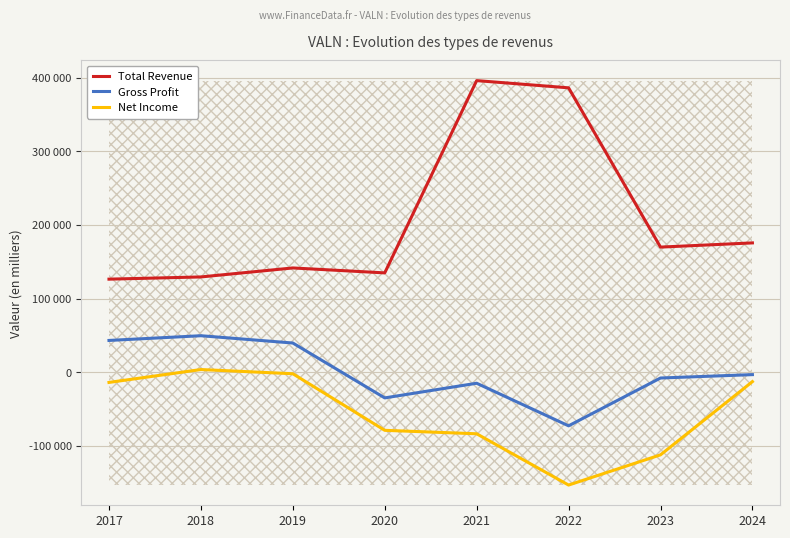

List the series in order of their overall mean, highest first.

Total Revenue, Gross Profit, Net Income